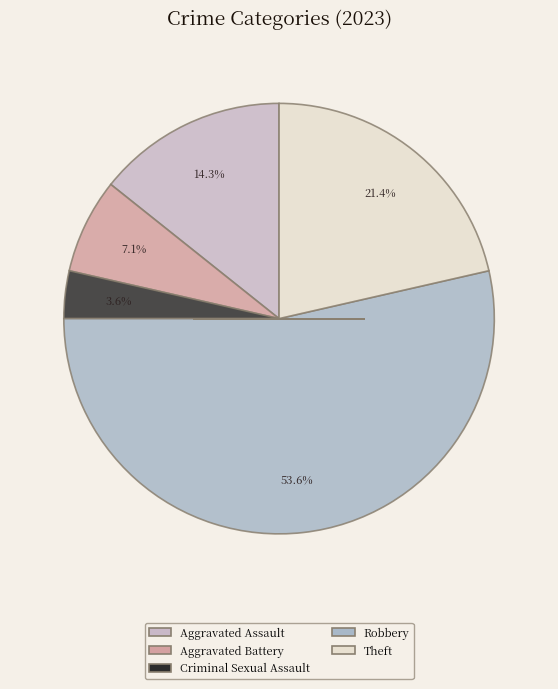

To the nearest percent, what portion does Theft represent?

21%